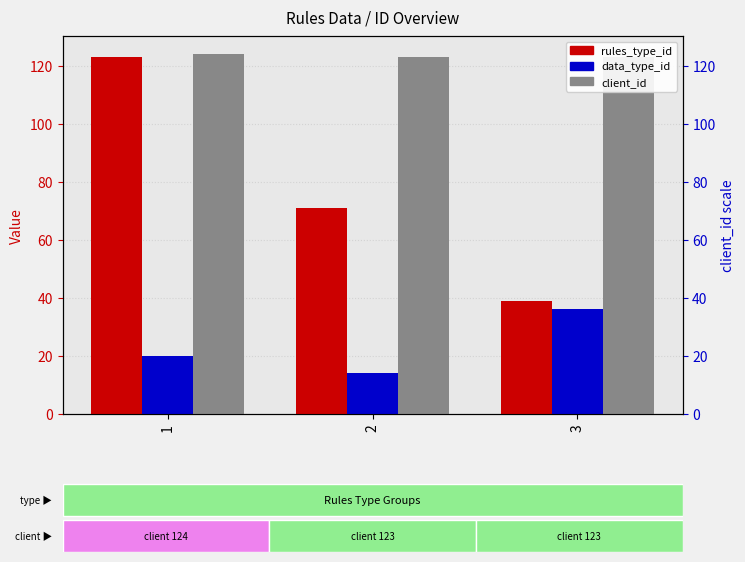

Reading right to left, what are all the values shown in this chart?

rules_type_id: 3=39	2=71	1=123
data_type_id: 3=36	2=14	1=20
client_id: 3=123	2=123	1=124